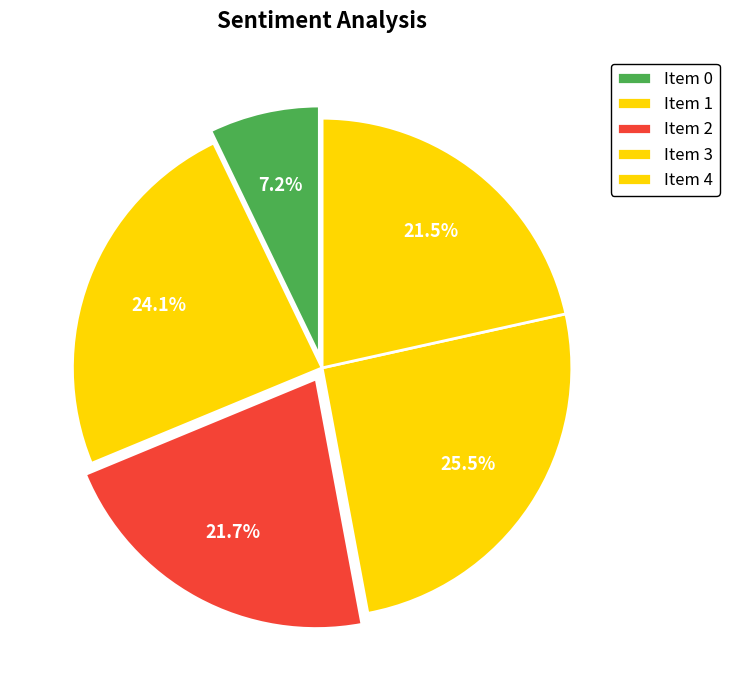

To the nearest percent, what is the difference between the largest and smallest slice percentages?

18%